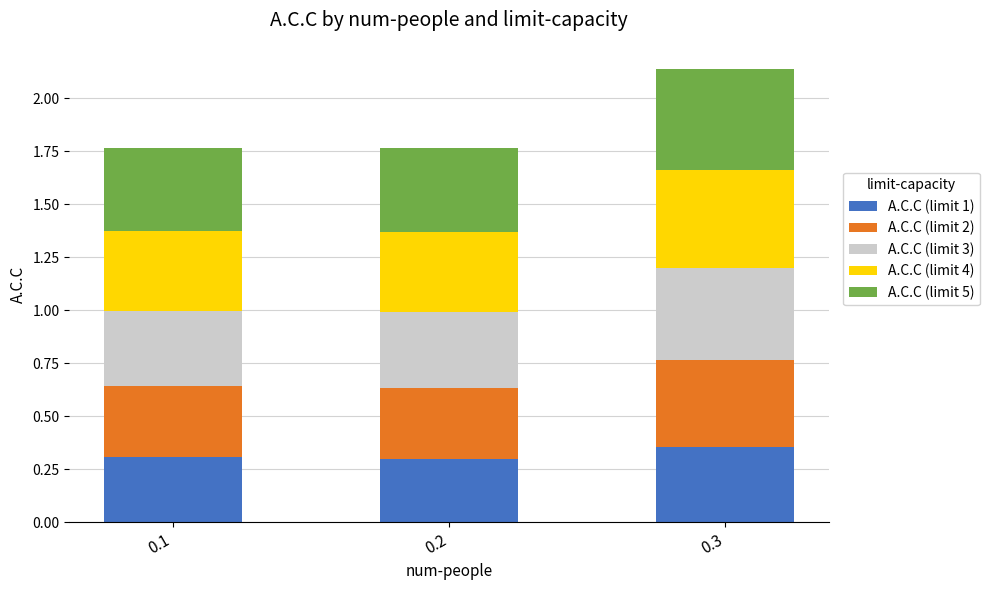

The A.C.C (limit 1) series shows 0.5 at 0.1. True or false?

False